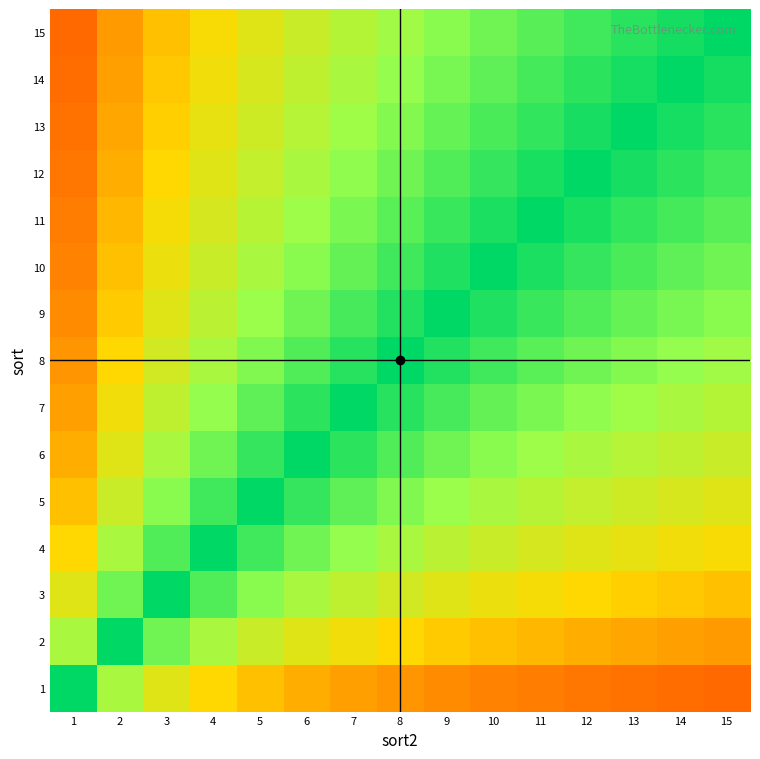

What is the spread (max minus min) of values at 1?

0.7